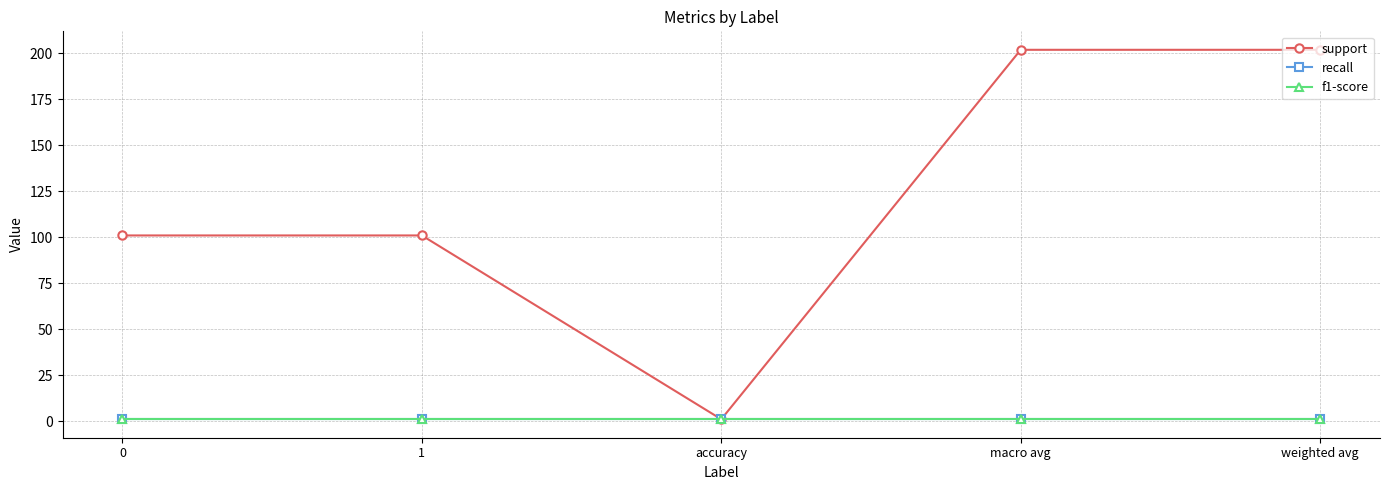

The f1-score series shows 1 at 0. True or false?

True